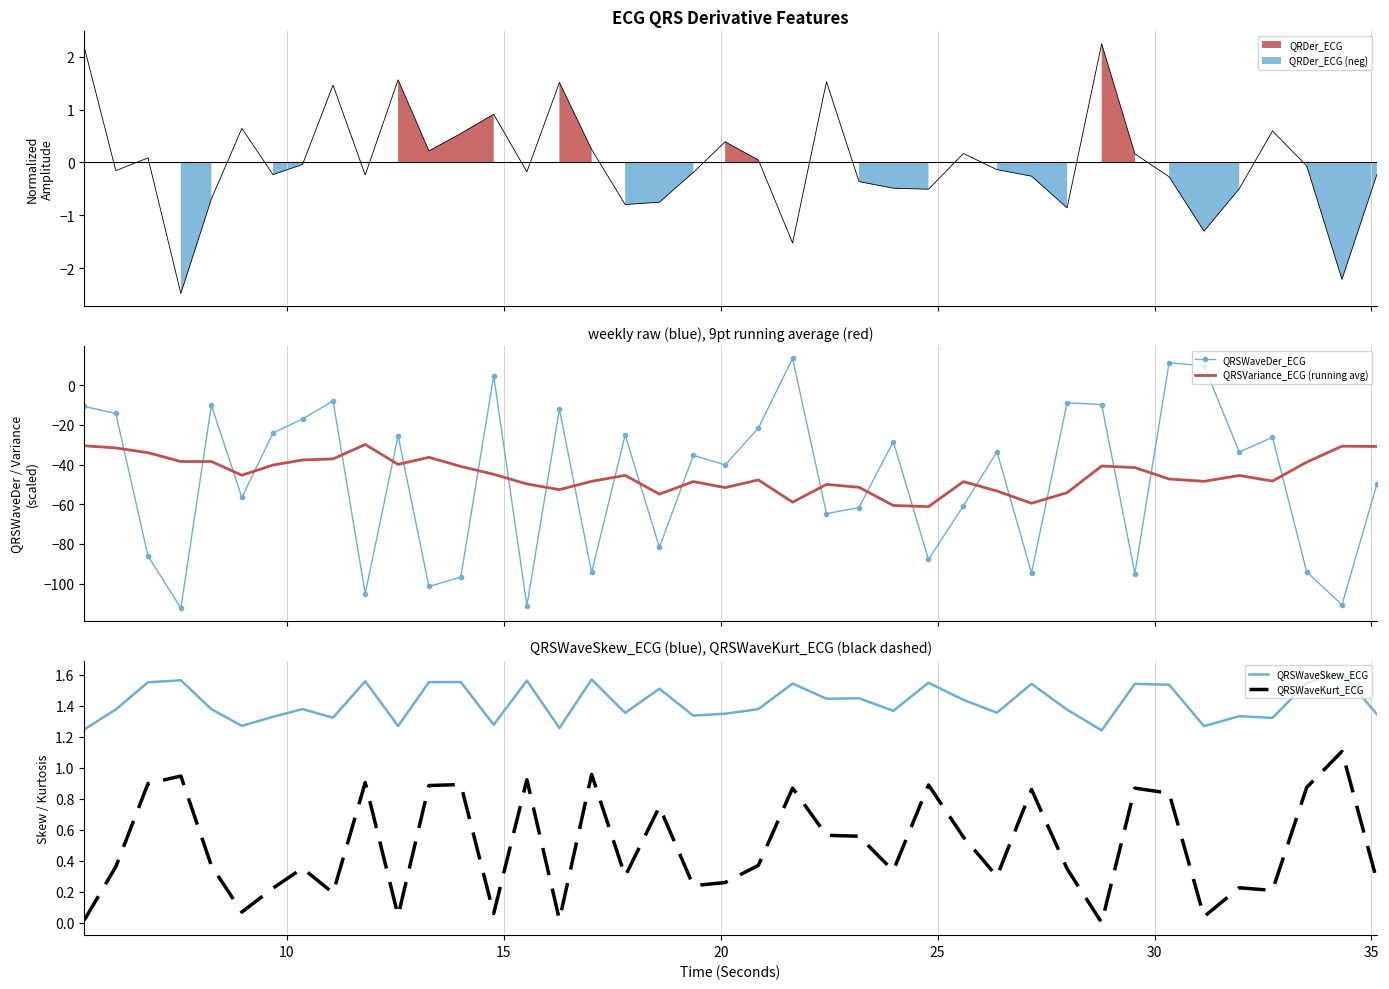

Which series has the widest spread of values?

QRSWaveDer_ECG